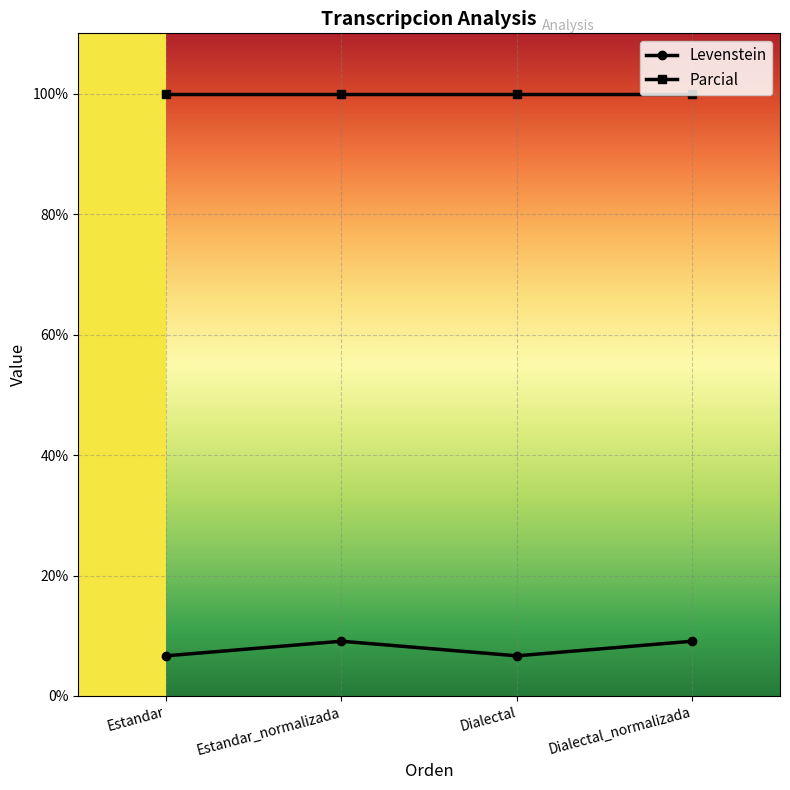

List the series in order of their peak value, lowest first.

Levenstein, Parcial